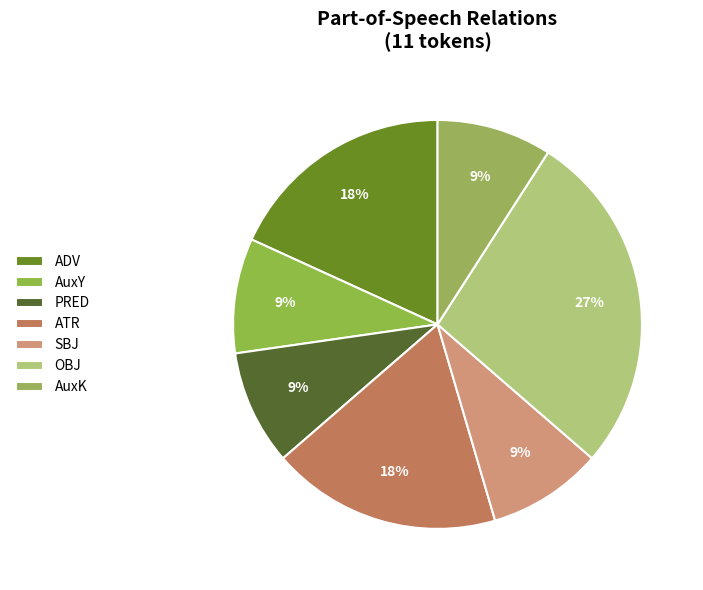

The PRED slice represents 9% of the pie. True or false?

True